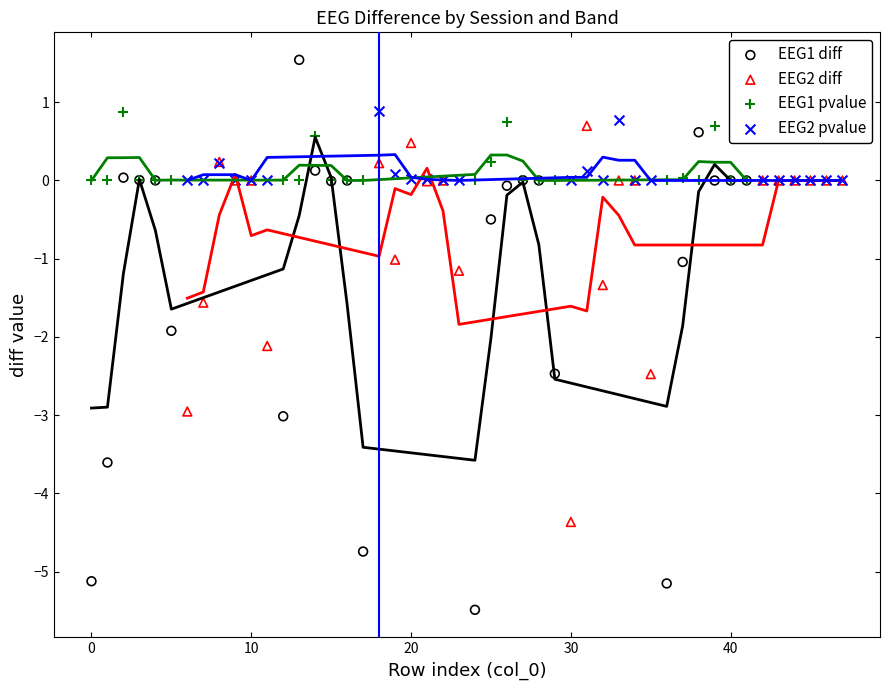

Which series reaches the minimum Y coordinate?

EEG1 diff